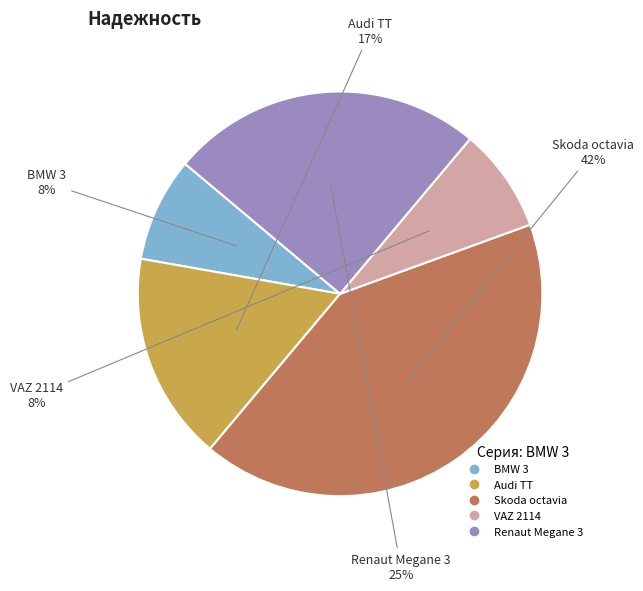

Do Skoda octavia and Audi TT together represent more than half of the pie?

Yes